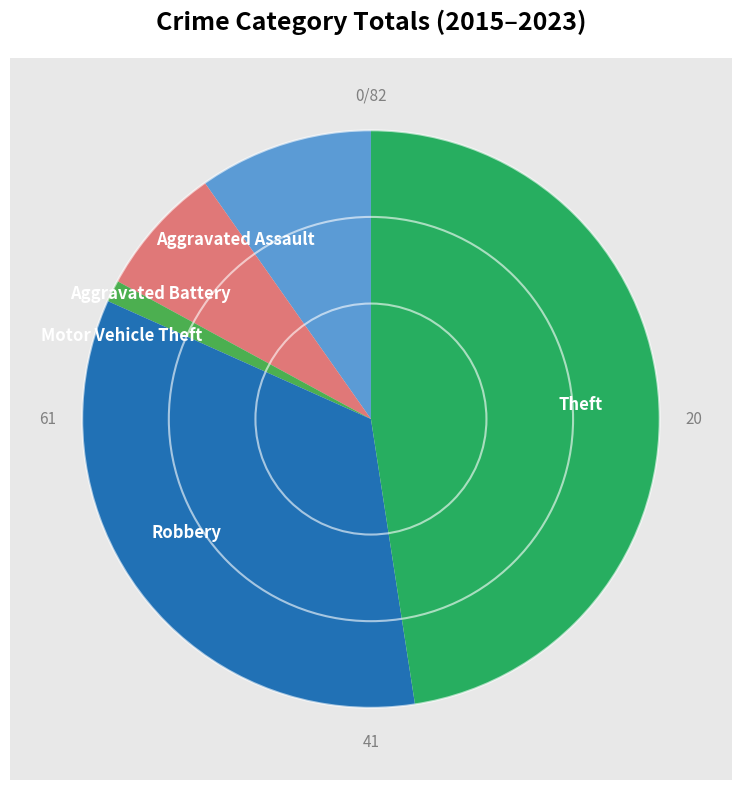

Approximately how many times larger is the value at Theft compared to Aggravated Battery?

6.5